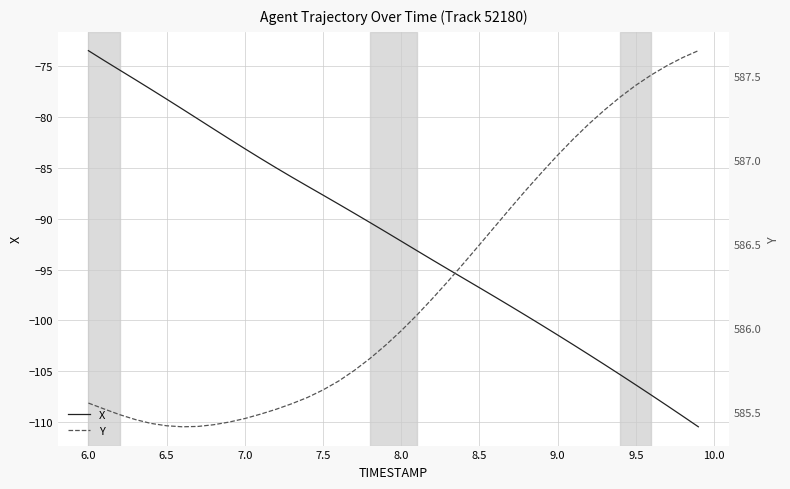

True or false: Y and X intersect in this chart.

False